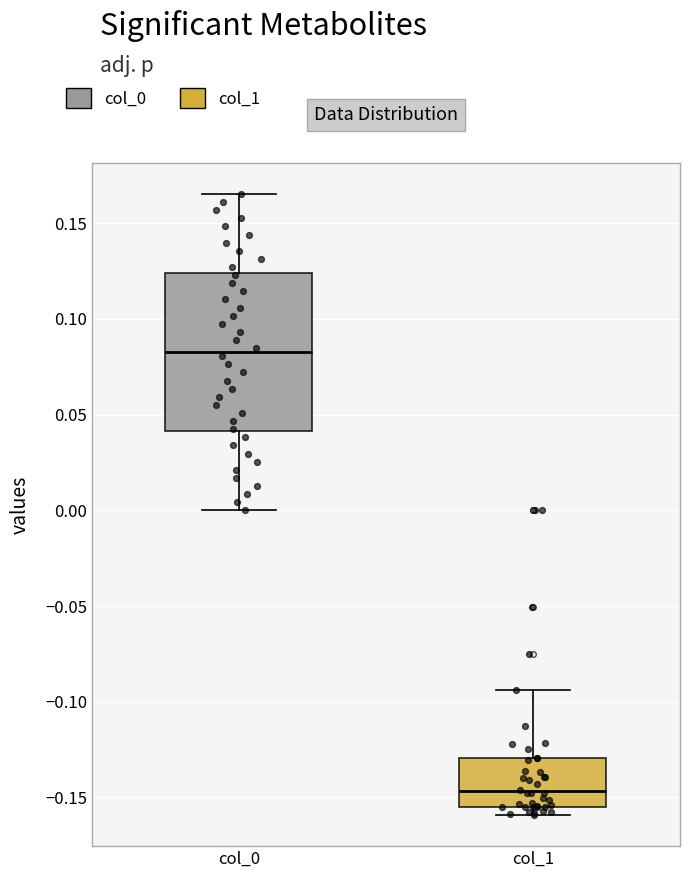

Reading left to right, transcribe this box plot: for each box, give where its median line is, the range the box spans, and where its two whiskers end, as read against the y-axis. The values are not printed on the chart, so give them approximately, as read against the axis.

col_0: median 0.085, box 0.040 to 0.125, whiskers 0.000 to 0.165
col_1: median -0.145, box -0.155 to -0.130, whiskers -0.160 to -0.095